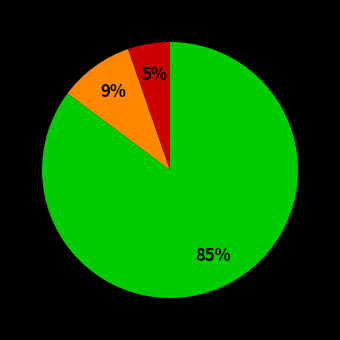

Is there a majority slice in this chart?

Yes